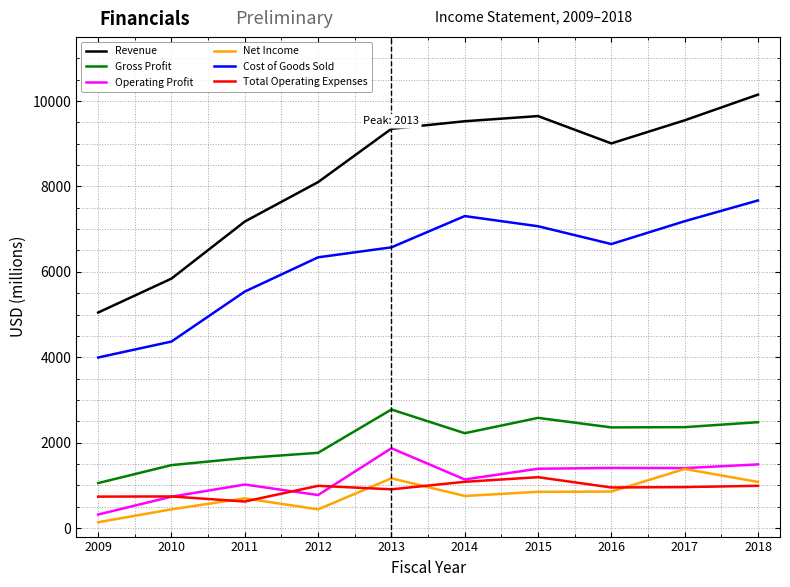

Which series has the largest total across all categories?

Revenue